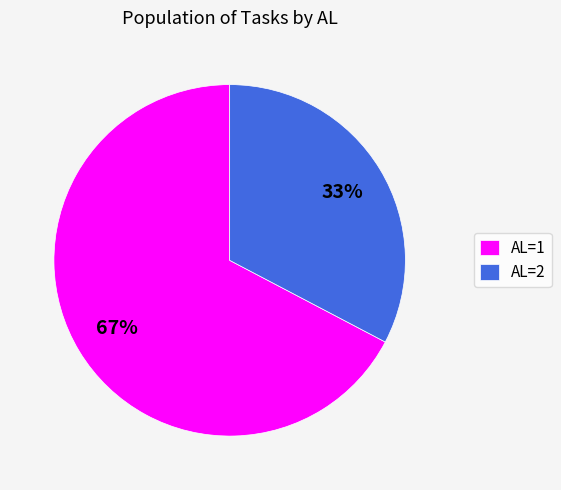

Is it true that AL=1 is 67% of the pie?

True